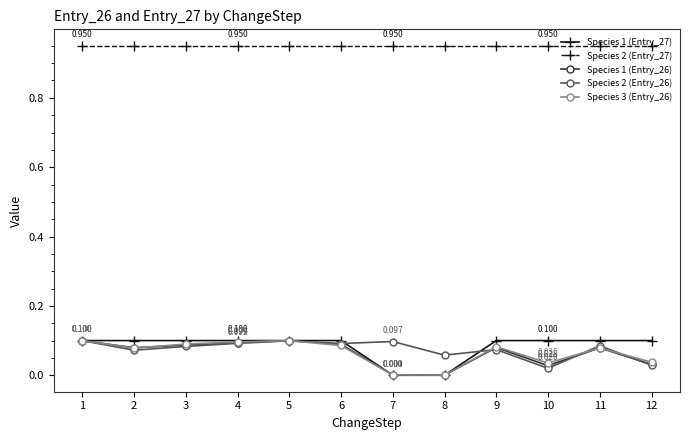

Does the chart display data point markers on the line(s)?

Yes